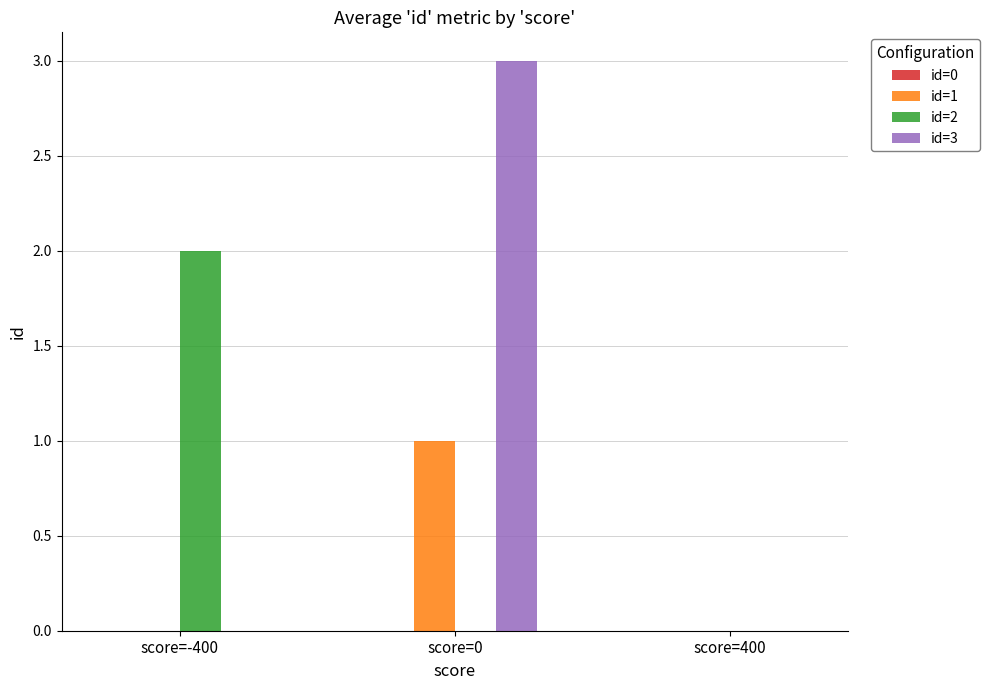

How many groups of bars are there?

3